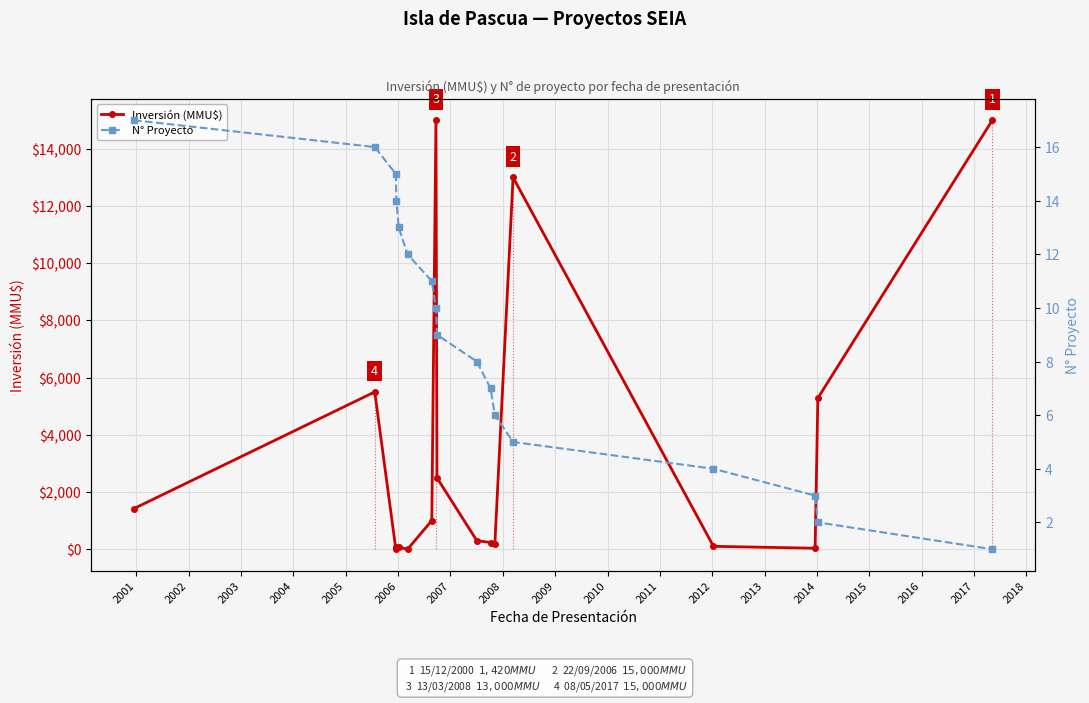

In Inversión (MMU$), how many points are lower than both neighbors (excluding endpoints)?

4